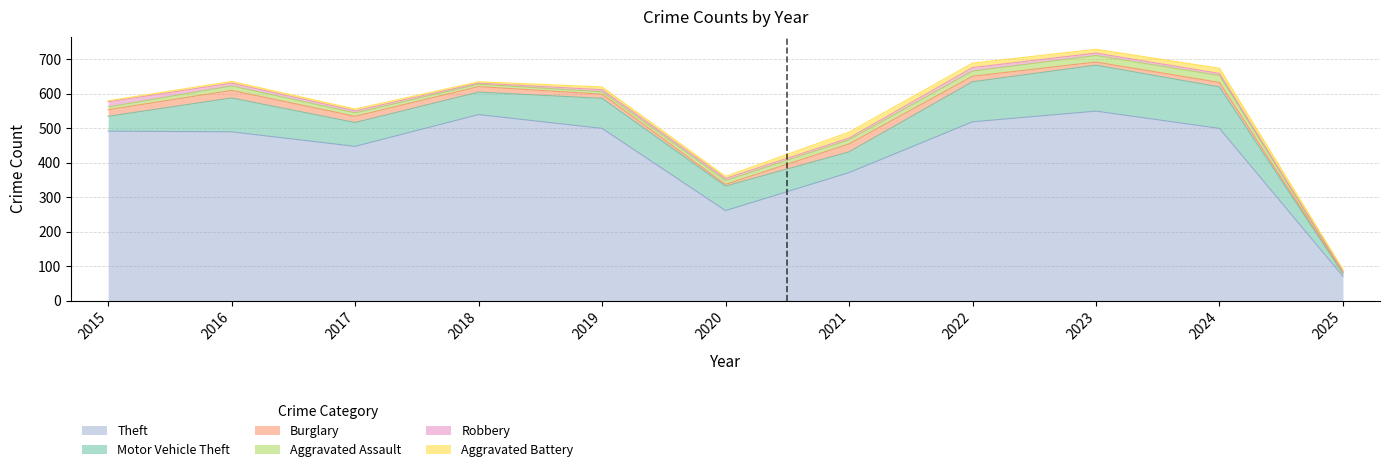

Between 2018 and 2025, which series saw the biggest shift?

Theft